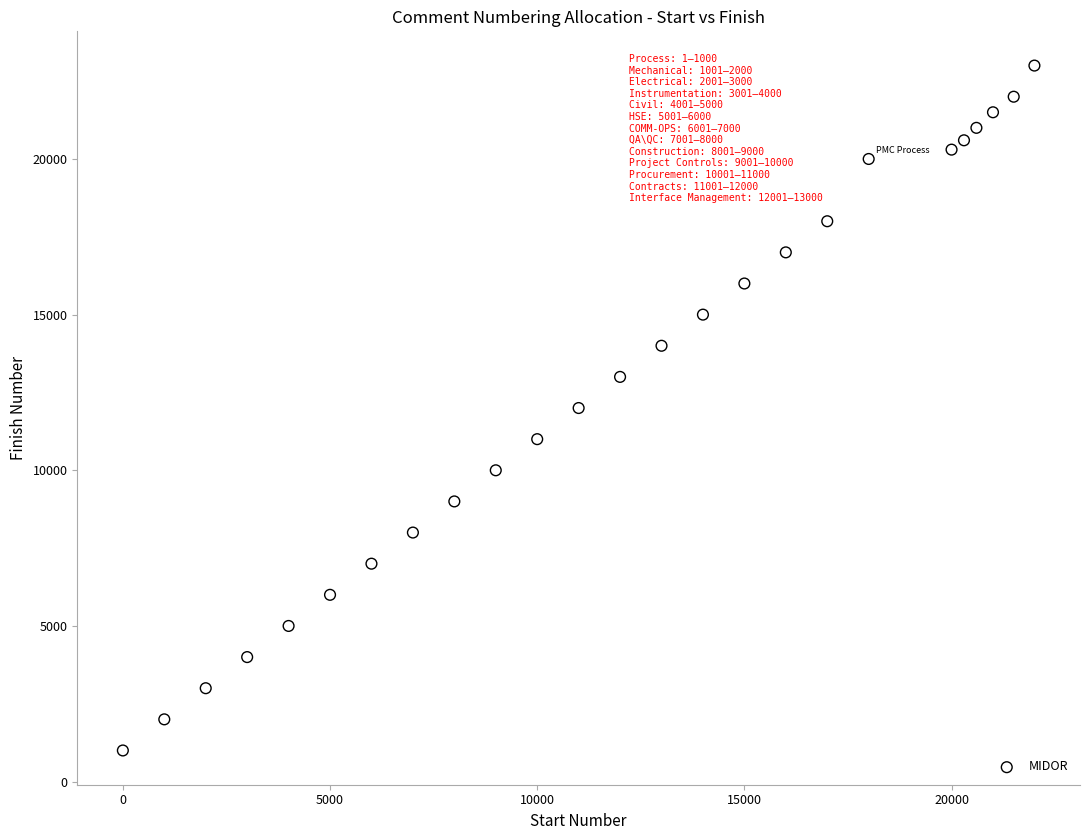

What is the range of Y values (max minus min)?

22000